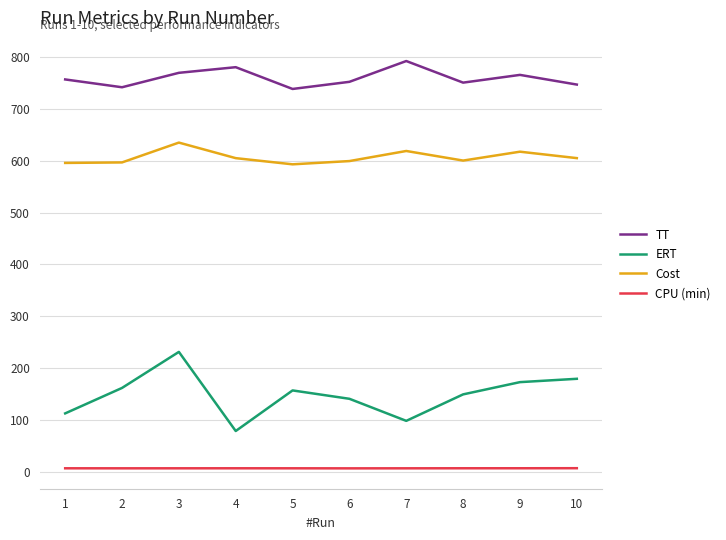

The value of Cost at 3 is 635.4. True or false?

True